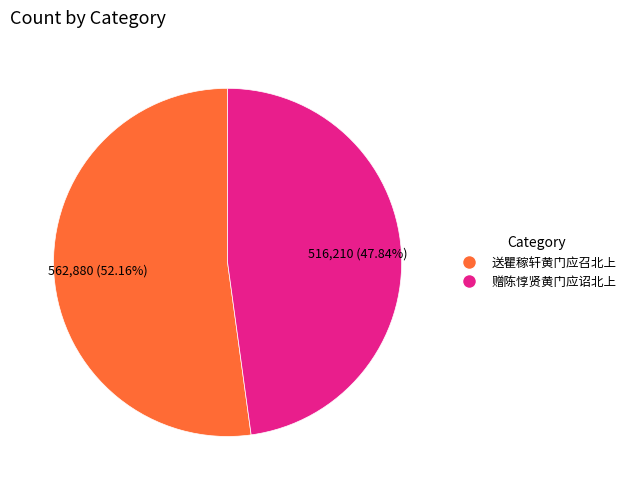

Which slice represents more than half of the pie?

送瞿稼轩黄门应召北上